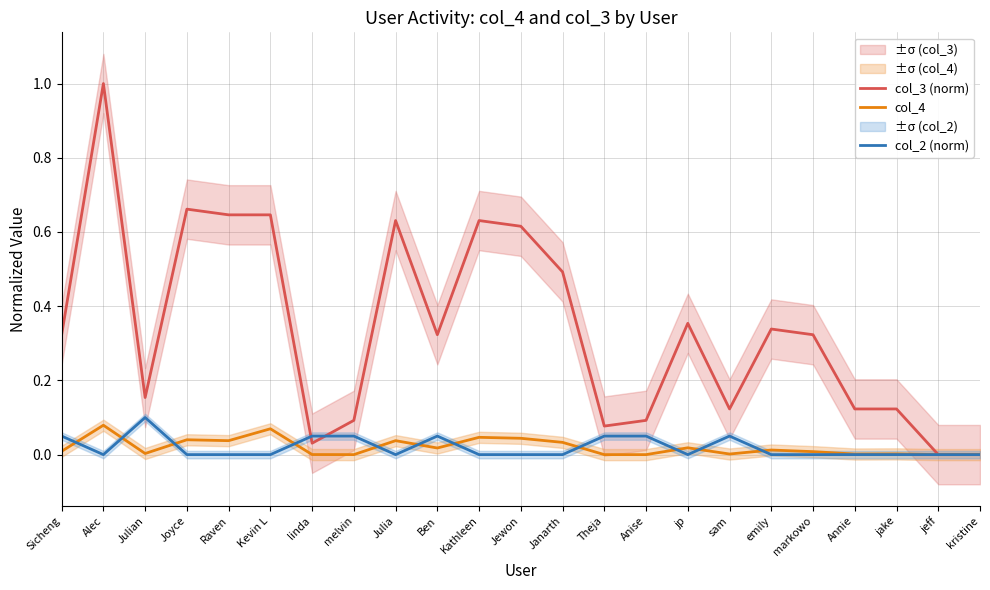

What position from the left is Janarth?

13